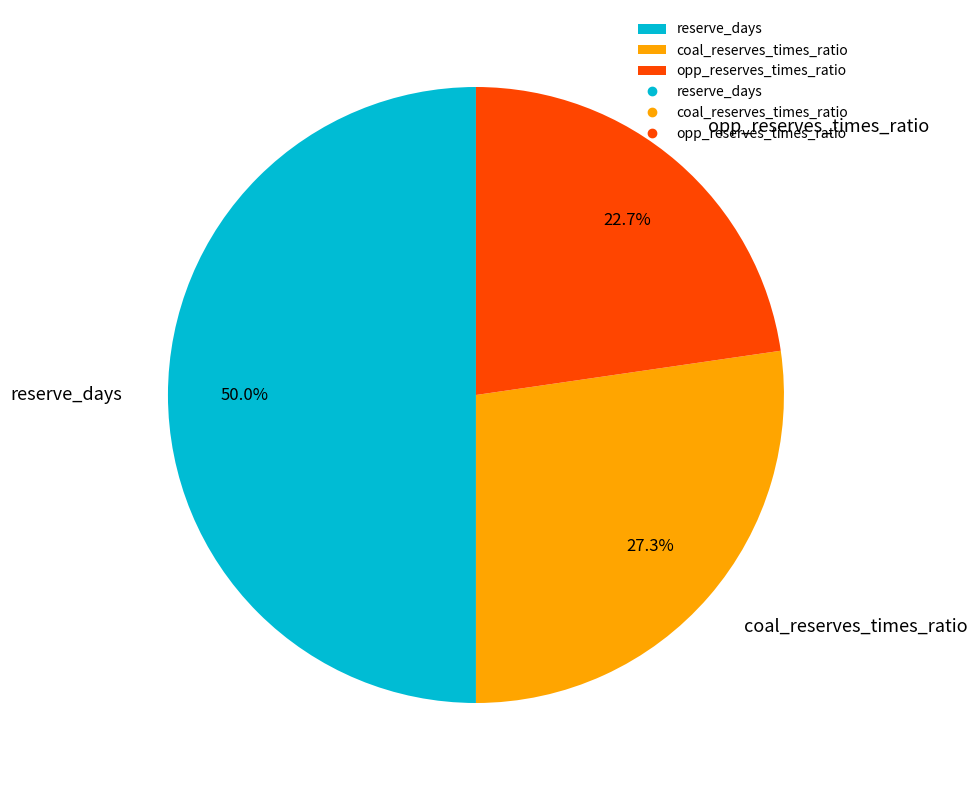

To the nearest percent, what percentage of the pie is reserve_days?

50%